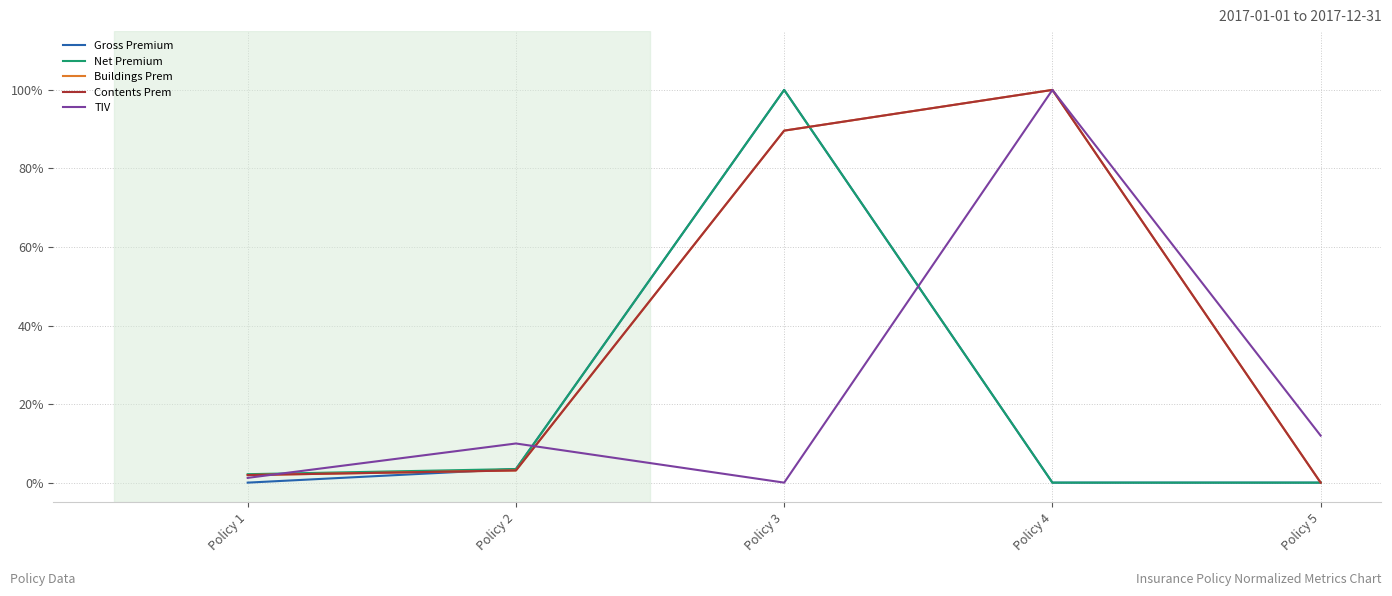

At how many categories does at least one series exceed 34?

2